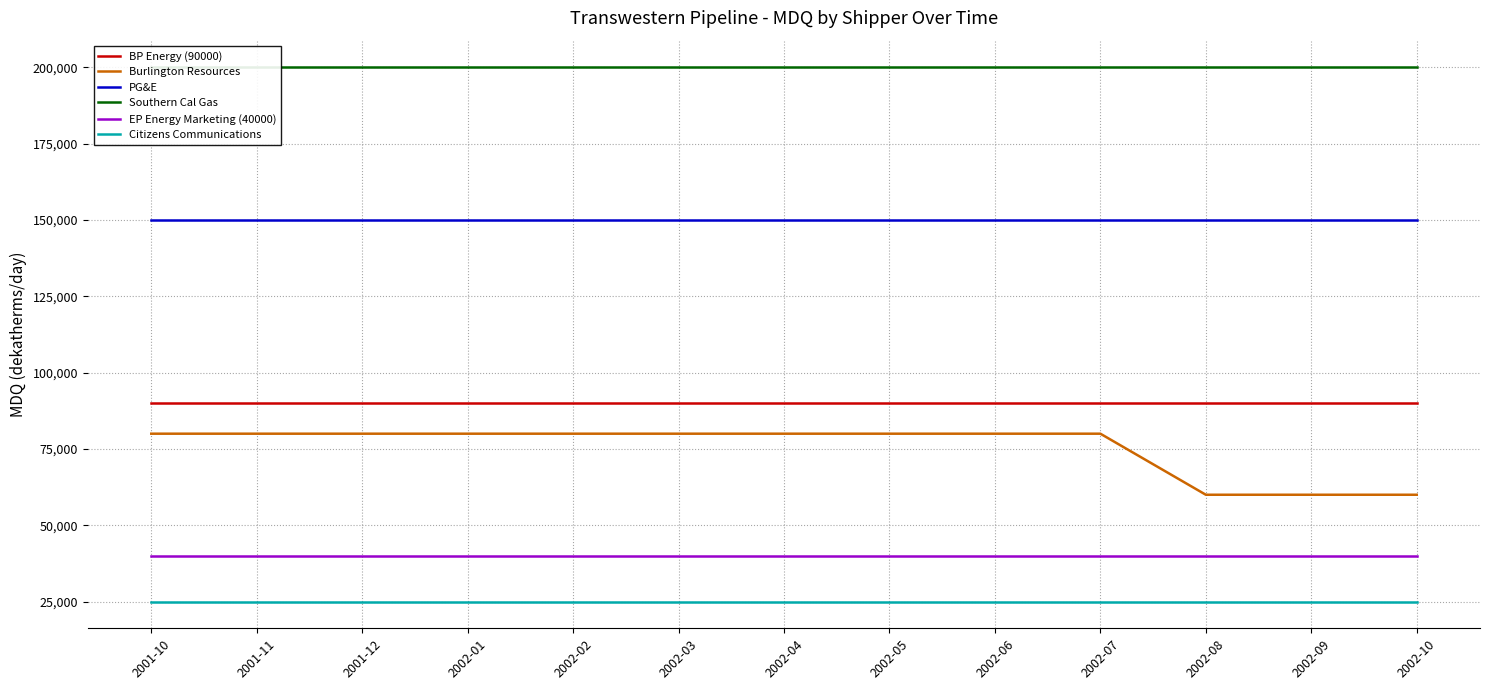

What is the spread (max minus min) of values at 2002-02?

175000